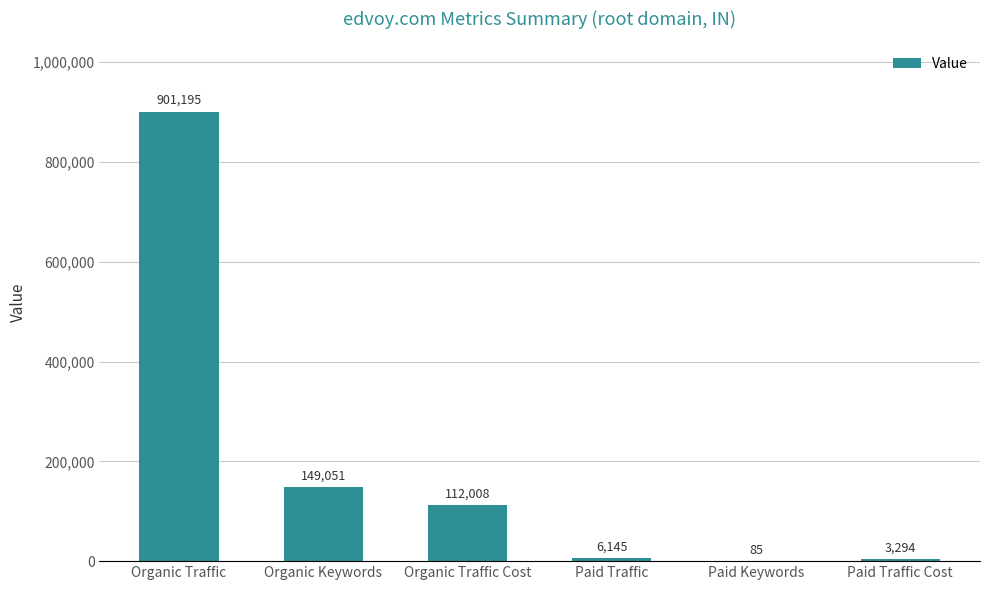

What is the change in value from Organic Traffic Cost to Paid Traffic Cost?

-108714